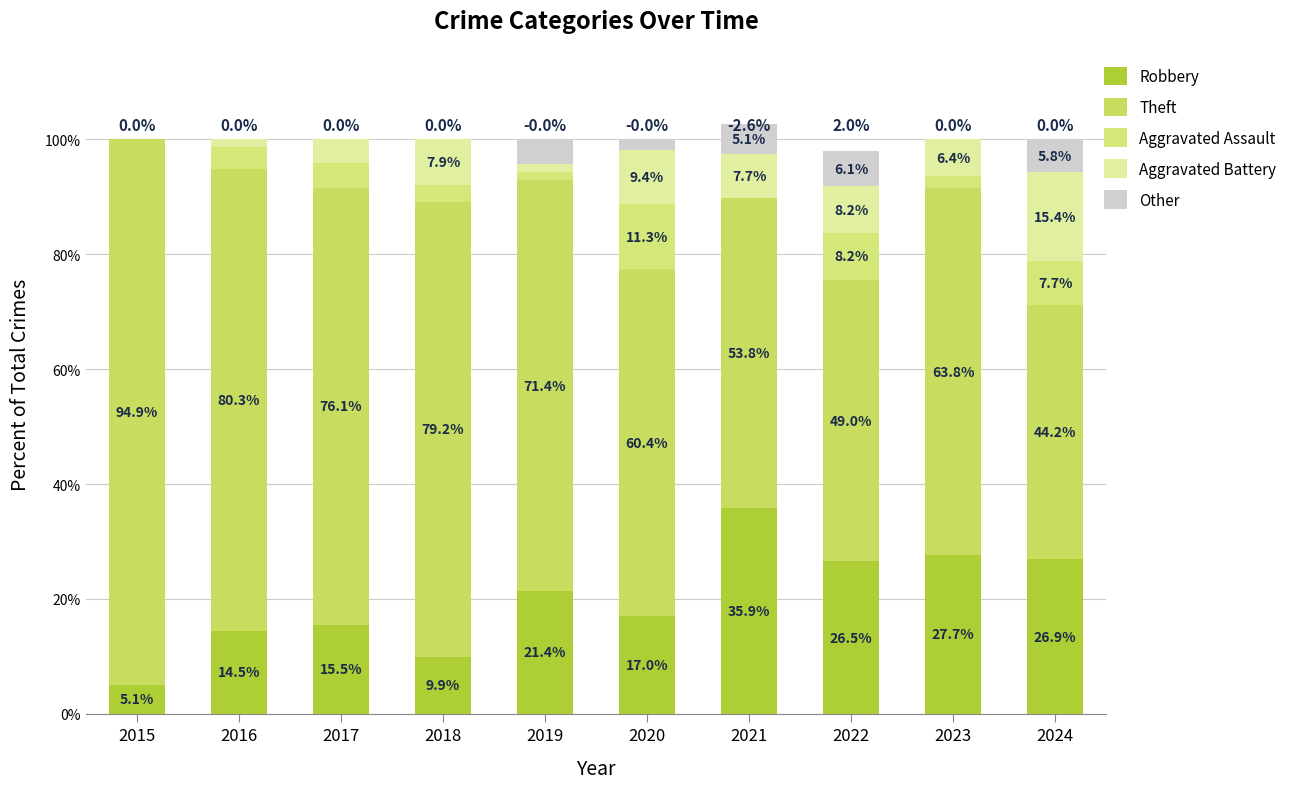

At how many categories does at least one series exceed 15?

10